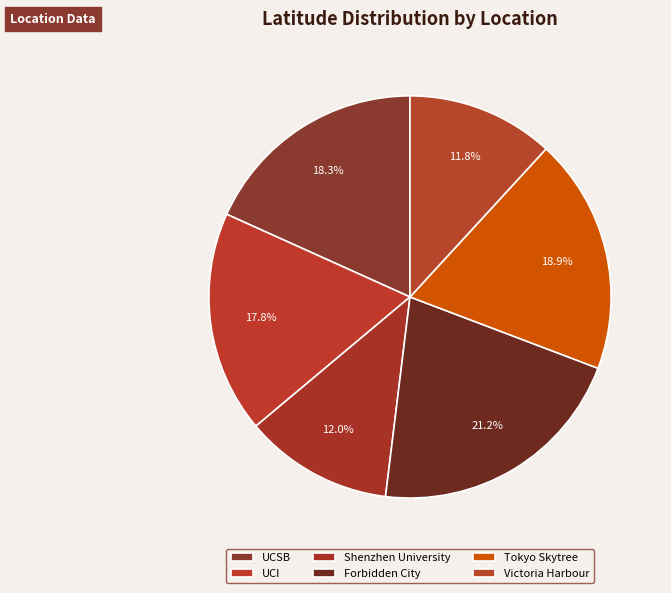

Which slice is the largest?

Forbidden City